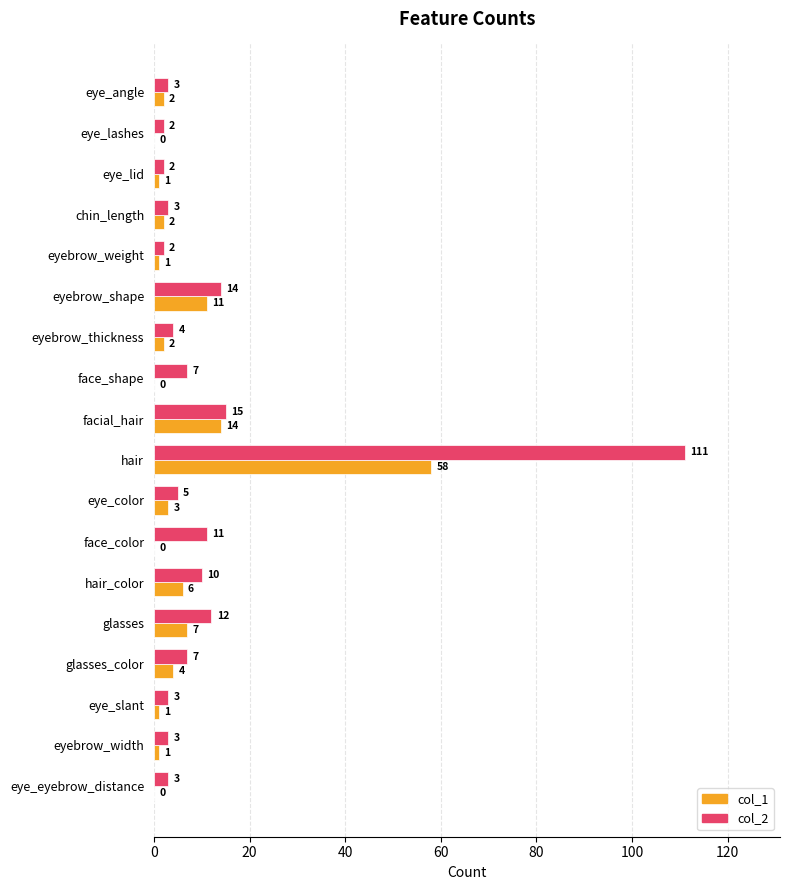

What is the maximum value for col_1?

58